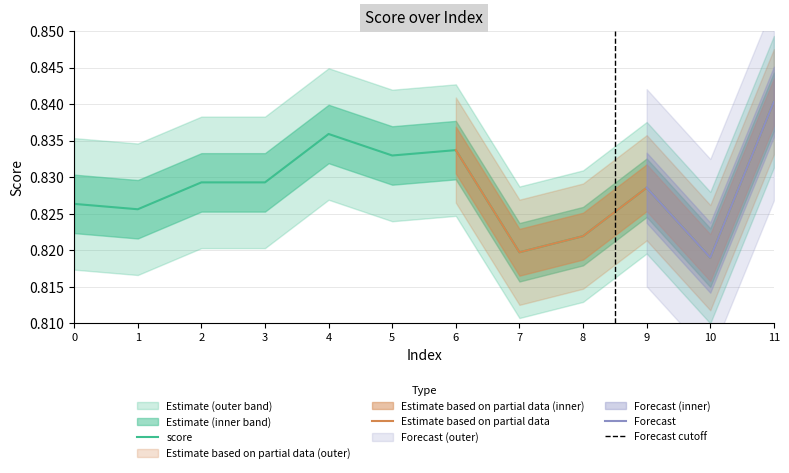

What is the sum of all values?

9.9